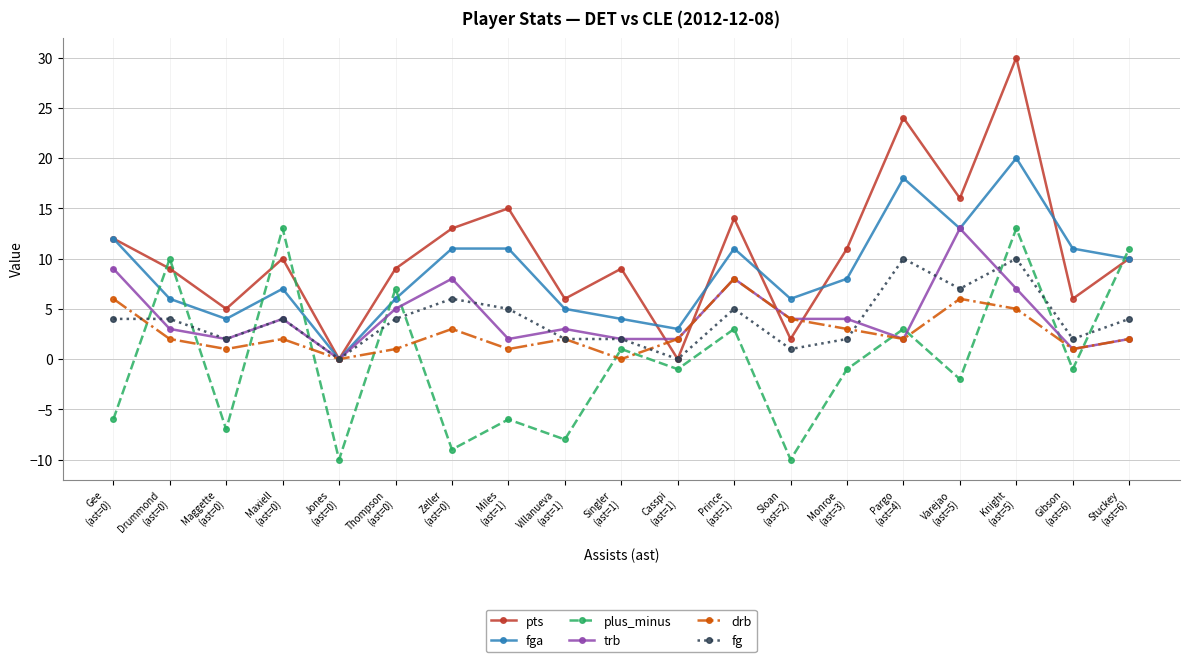

What is the difference between the second highest and second lowest values in the fg series?

10